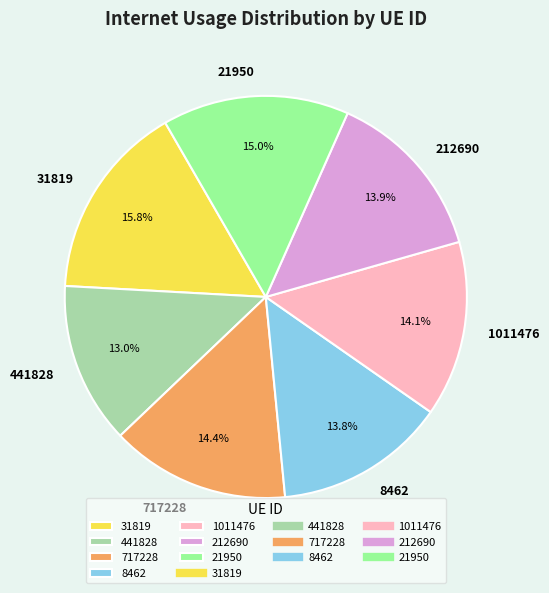

What is the ratio of the value at 8462 to the value at 441828?

1.1